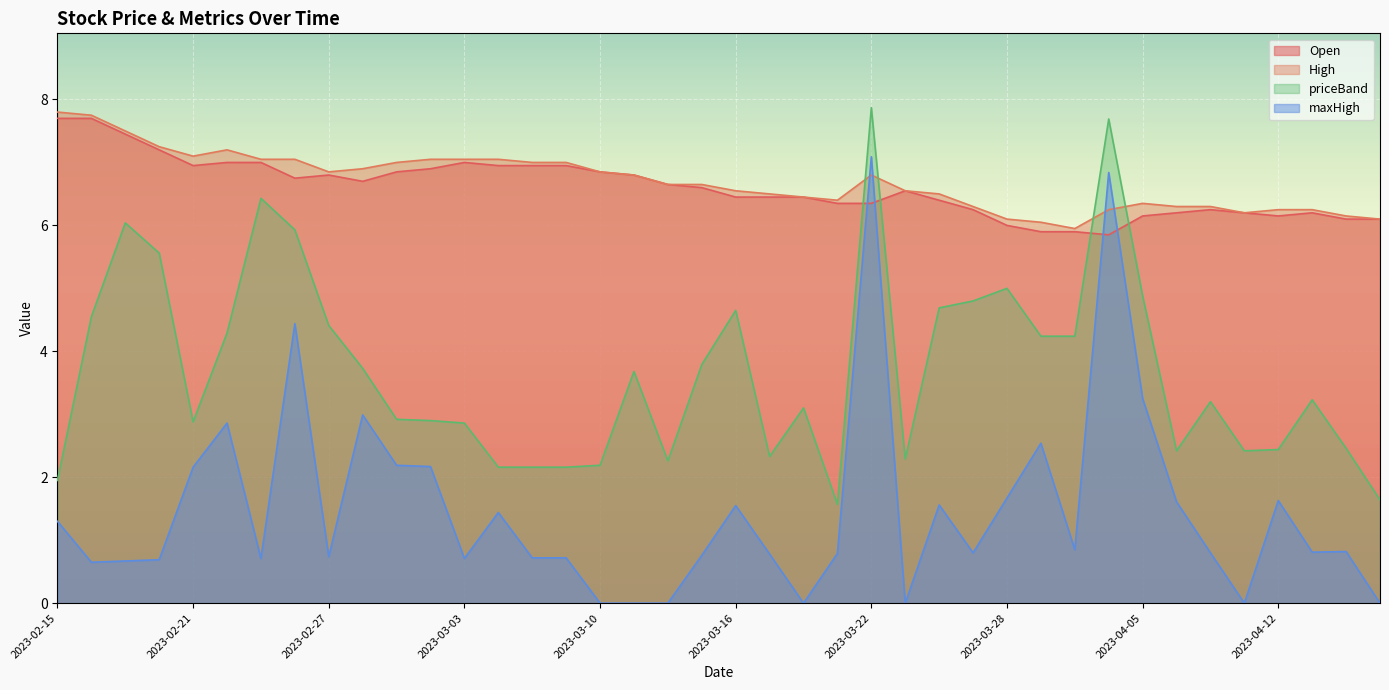

What value does the High series have at 2023-04-13?

6.2